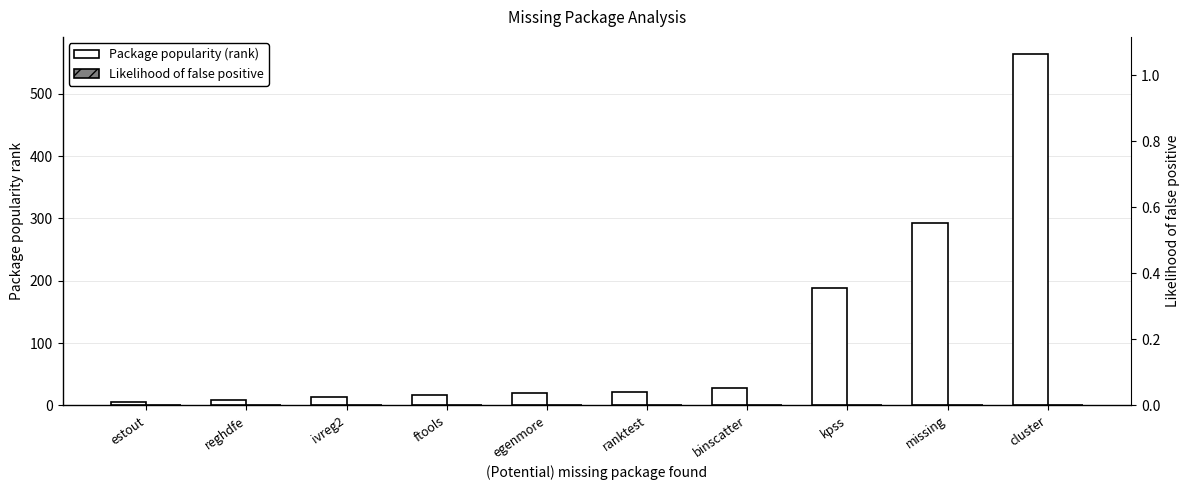

How many Likelihood of false positive values are between 0 and 1?

10